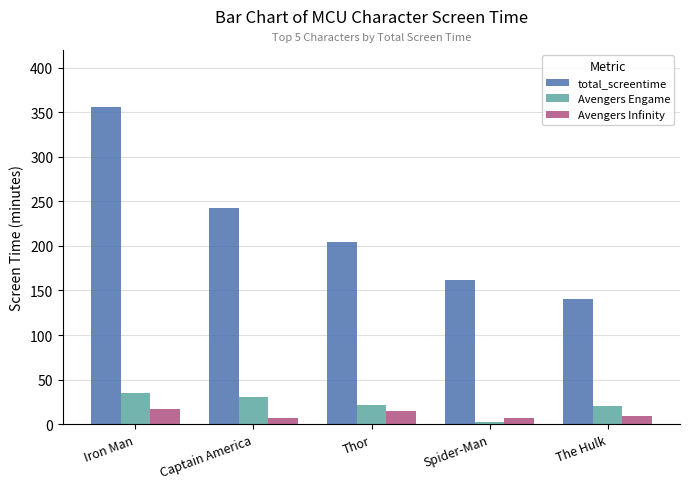

At The Hulk, list the series in order from largest to smallest.

total_screentime, Avengers Engame, Avengers Infinity